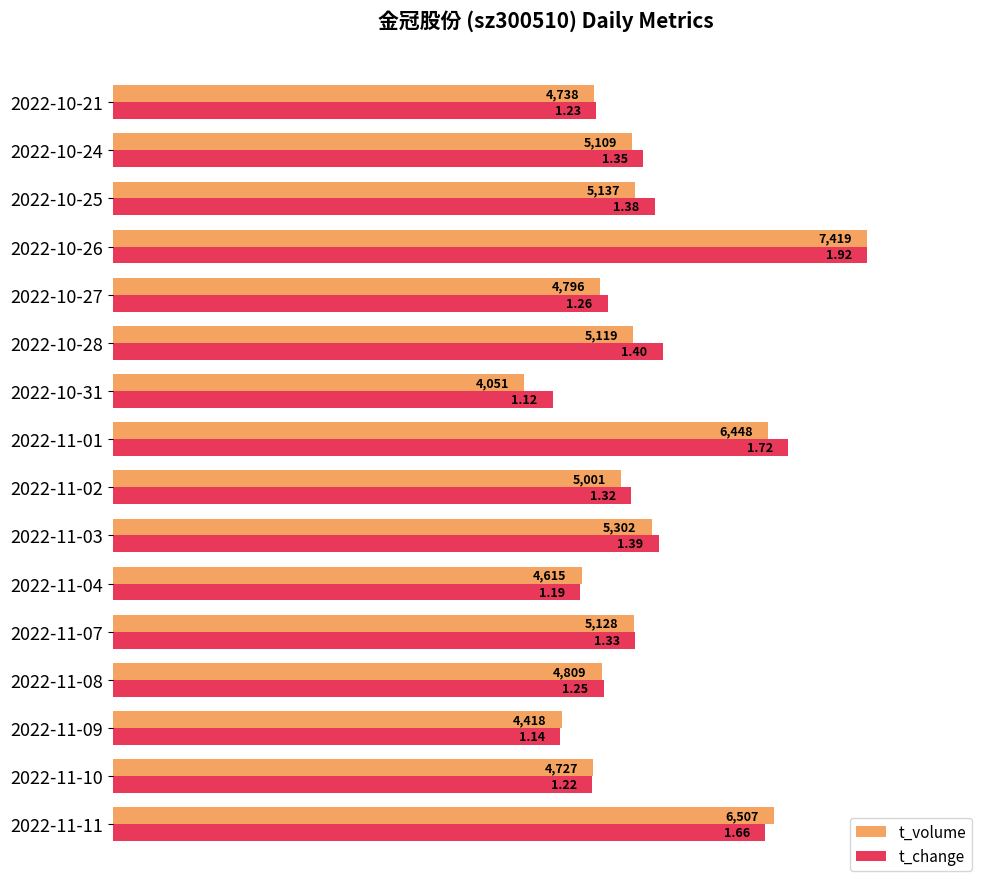

What are all the series names shown in the legend?

t_volume, t_change